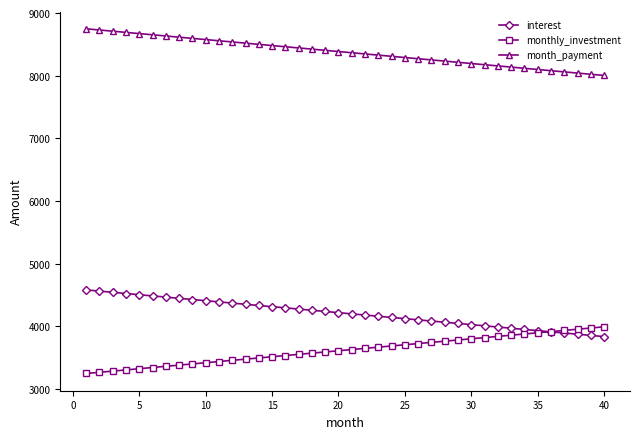

What is the value of the monthly_investment point at the 20th from the left?

3612.8